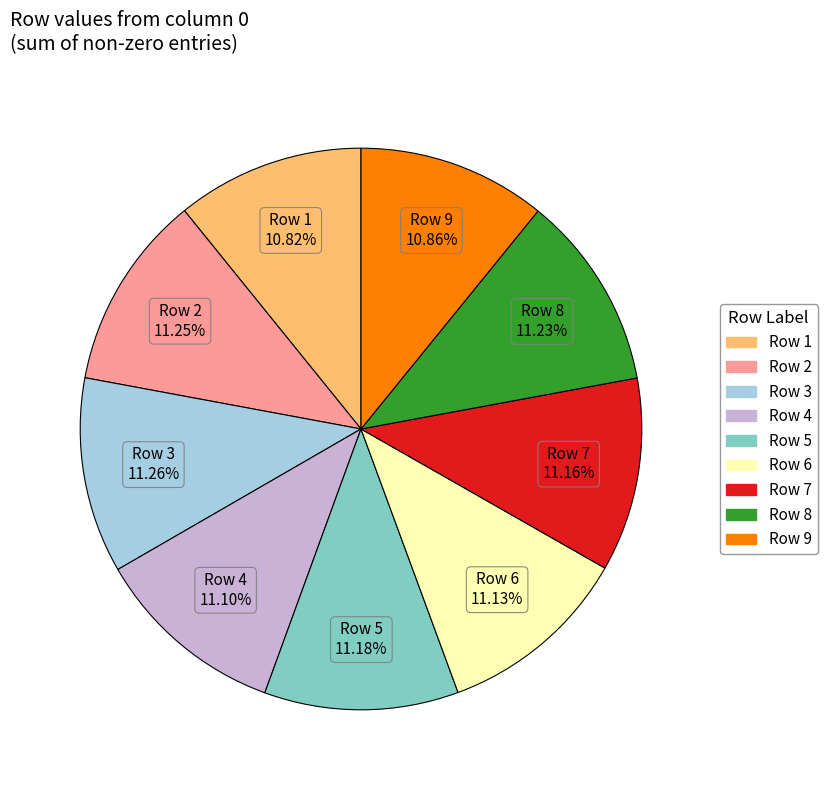

Is it true that Row 3 is 11% of the pie?

True